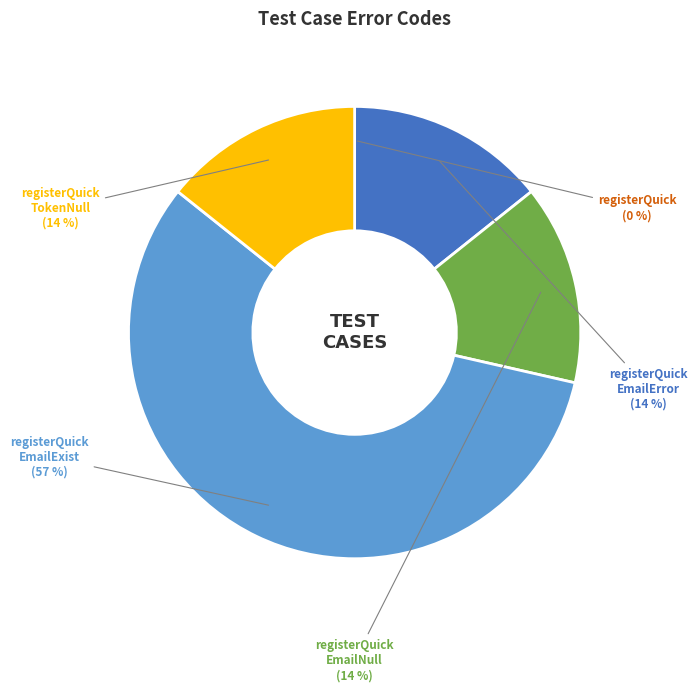

Does any single category account for the majority?

Yes